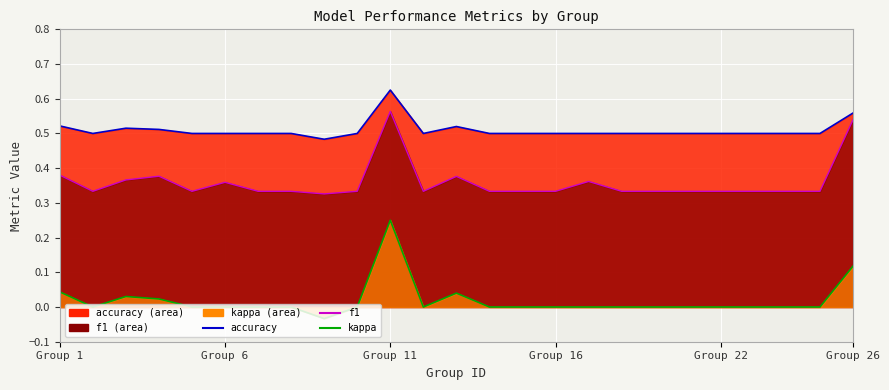

What is the spread (max minus min) of values at 14?

0.5